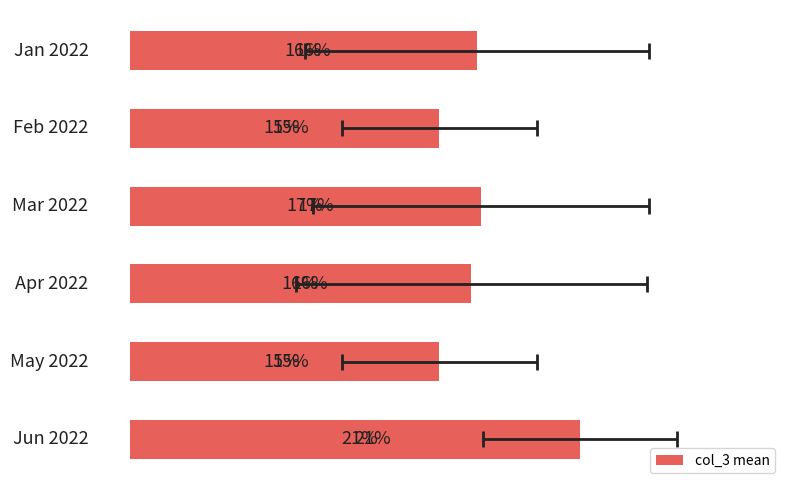

Reading left to right, extract all data points from this chart.

16.5	14.7	16.7	16.2	14.7	21.3